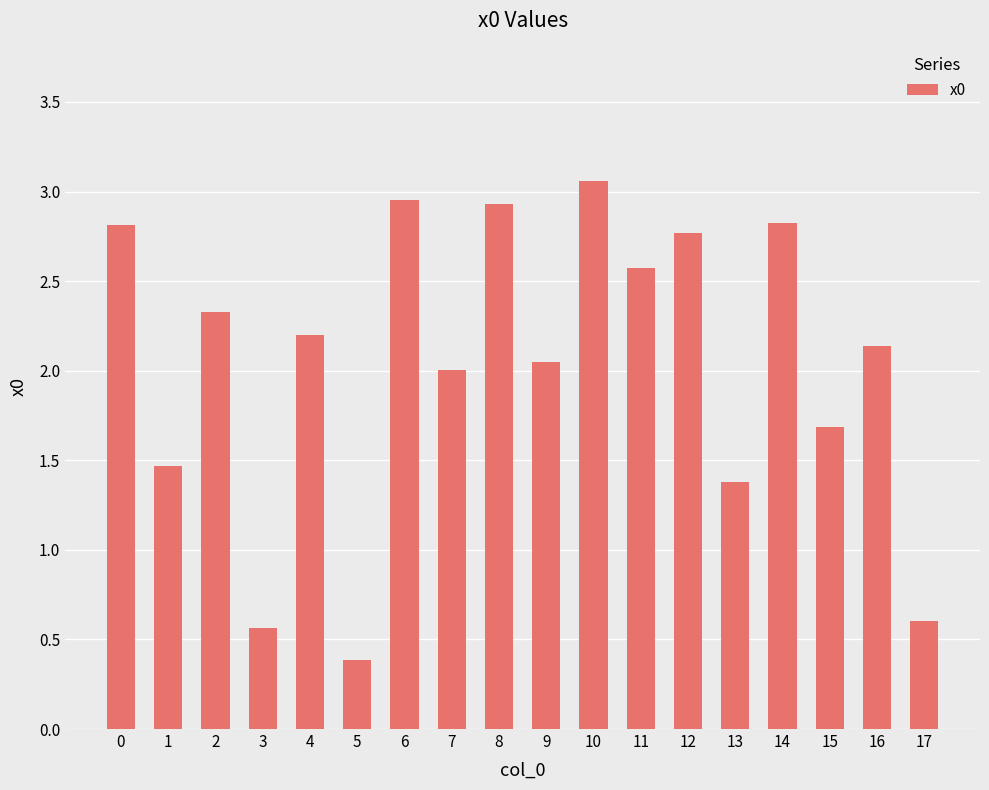

What is the value of the 6th bar from the left?

0.4